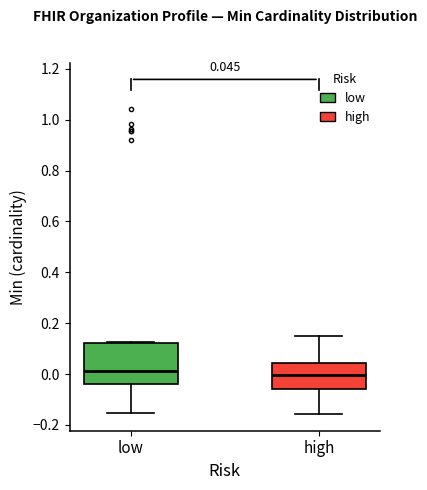

Comparing the boxes themselves (not the whiskers), which one is the tallest?

low